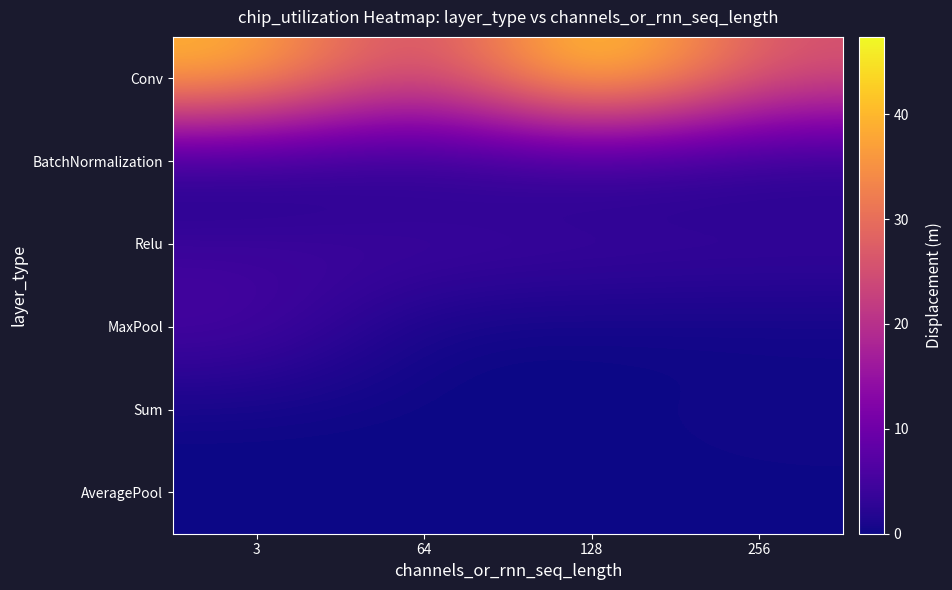

Reading left to right, what are all the values shown in this chart?

Conv: 3=40.4	64=21.1	128=47.4	256=25.7
BatchNormalization: 3=0.3	64=0.7	128=0.7	256=0.6
Relu: 3=4.2	64=5.2	128=4.5	256=4.2
MaxPool: 3=5.9	64=0.0	128=0.0	256=0.0
Sum: 3=0.0	64=0.0	128=0.0	256=0.5
AveragePool: 3=0.0	64=0.0	128=0.0	256=0.0